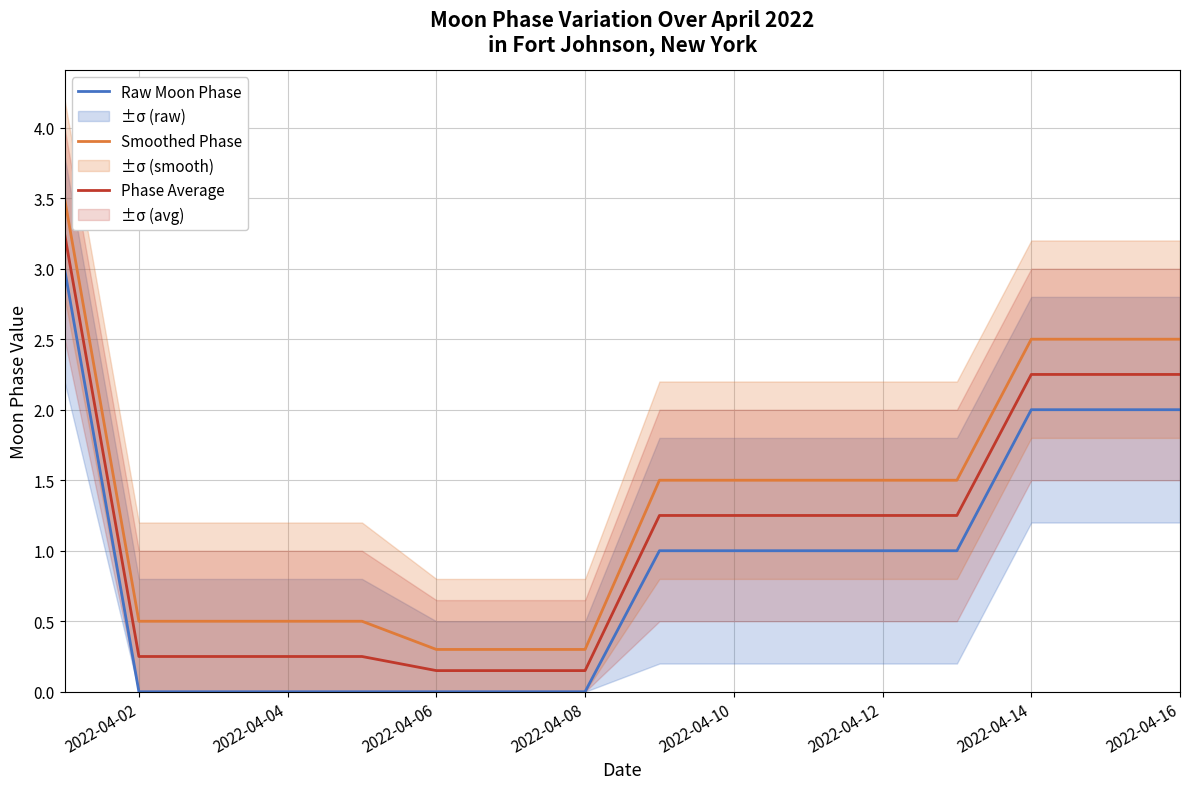

What is the difference between the second highest and second lowest values in the Raw Moon Phase series?

2.0